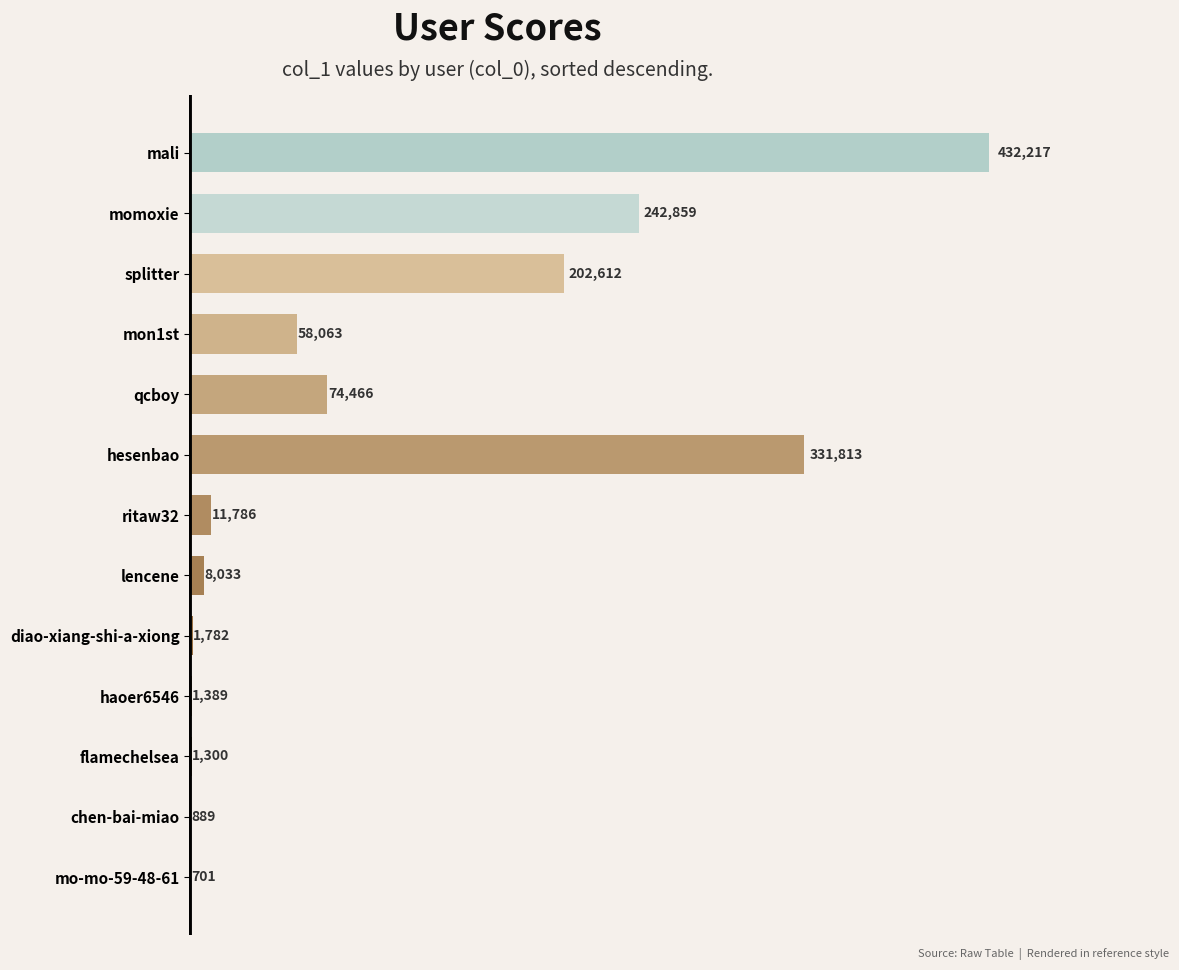

What is the sum of the values at splitter and hesenbao?

534425